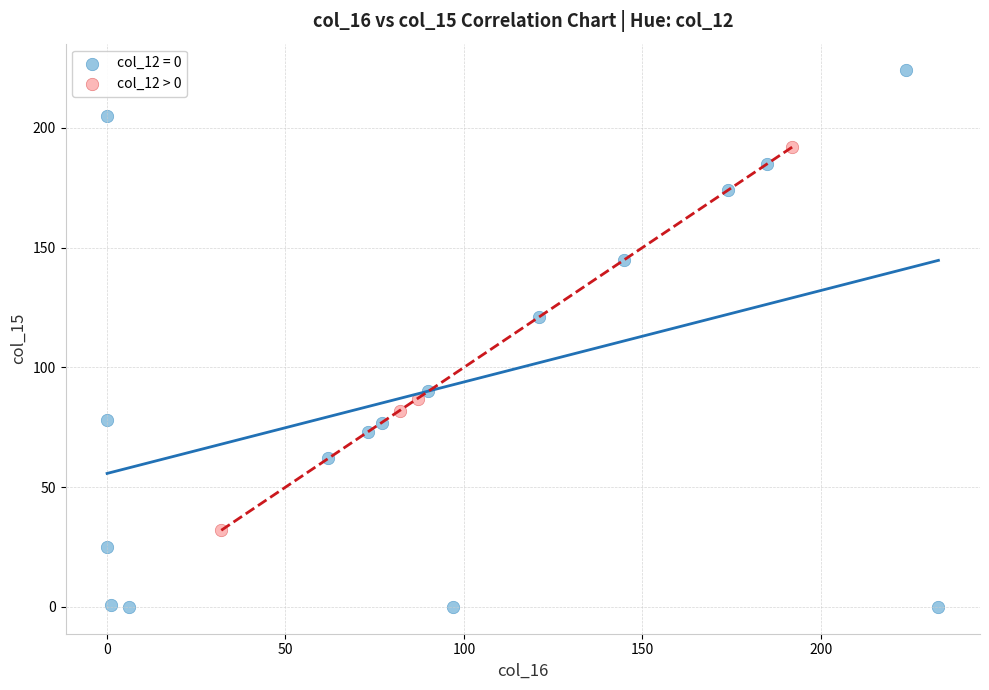

Which series contains the lowest Y value?

col_12 = 0